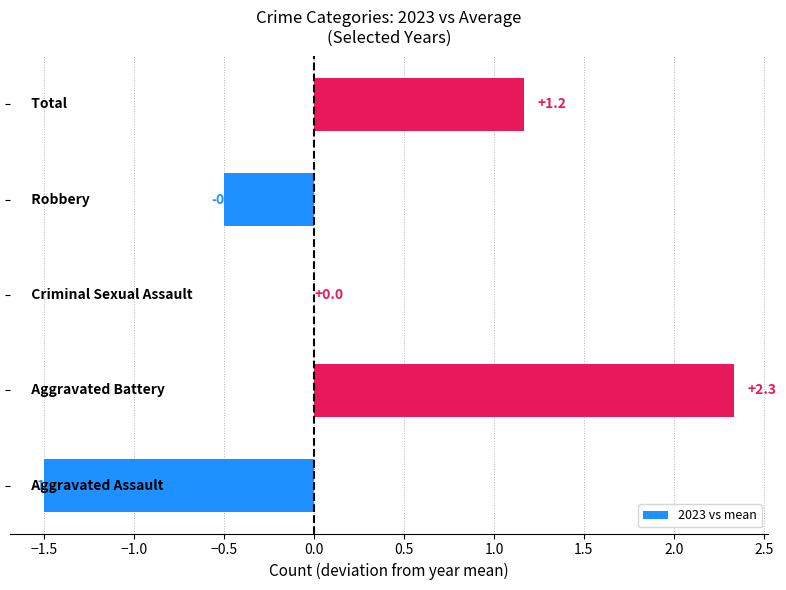

What is the greatest value displayed?

2.3